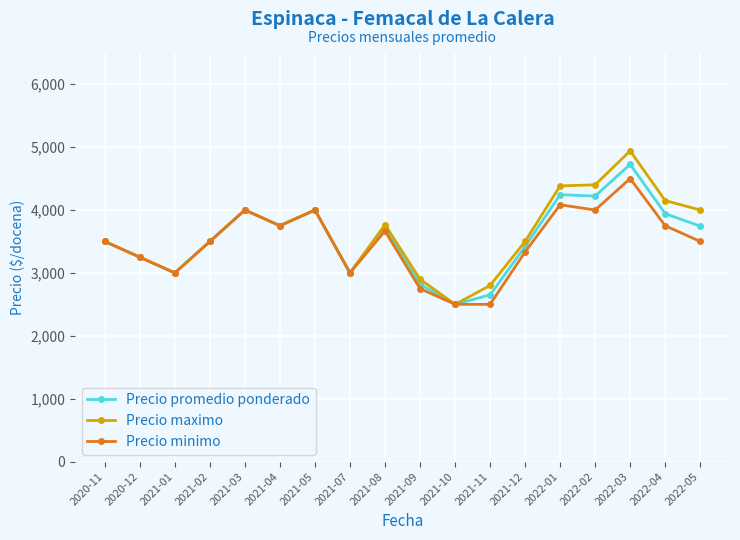

Rank the series by their average value, from lowest to highest.

Precio minimo, Precio promedio ponderado, Precio maximo